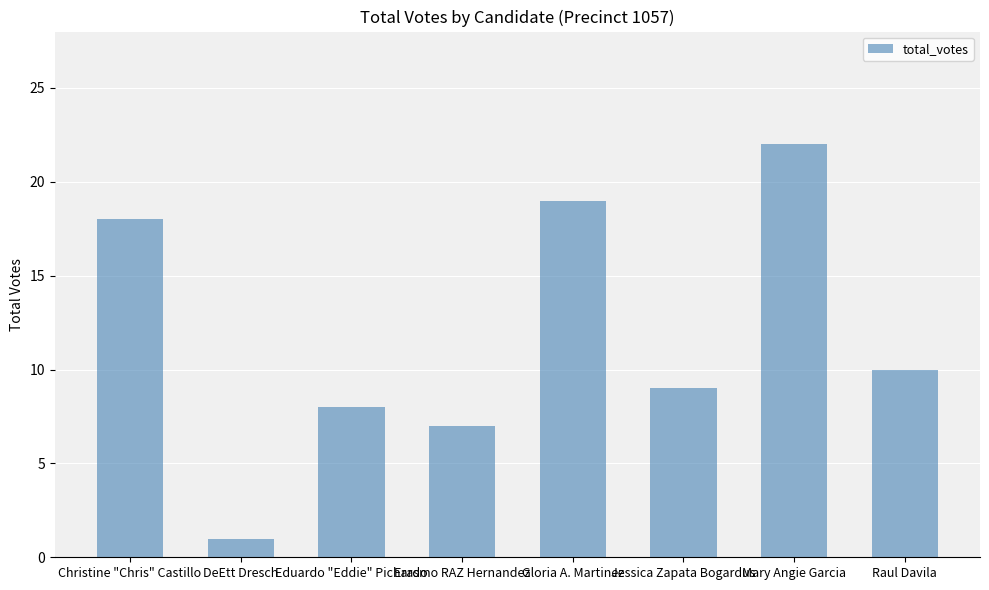

What is the sum of all values?

94